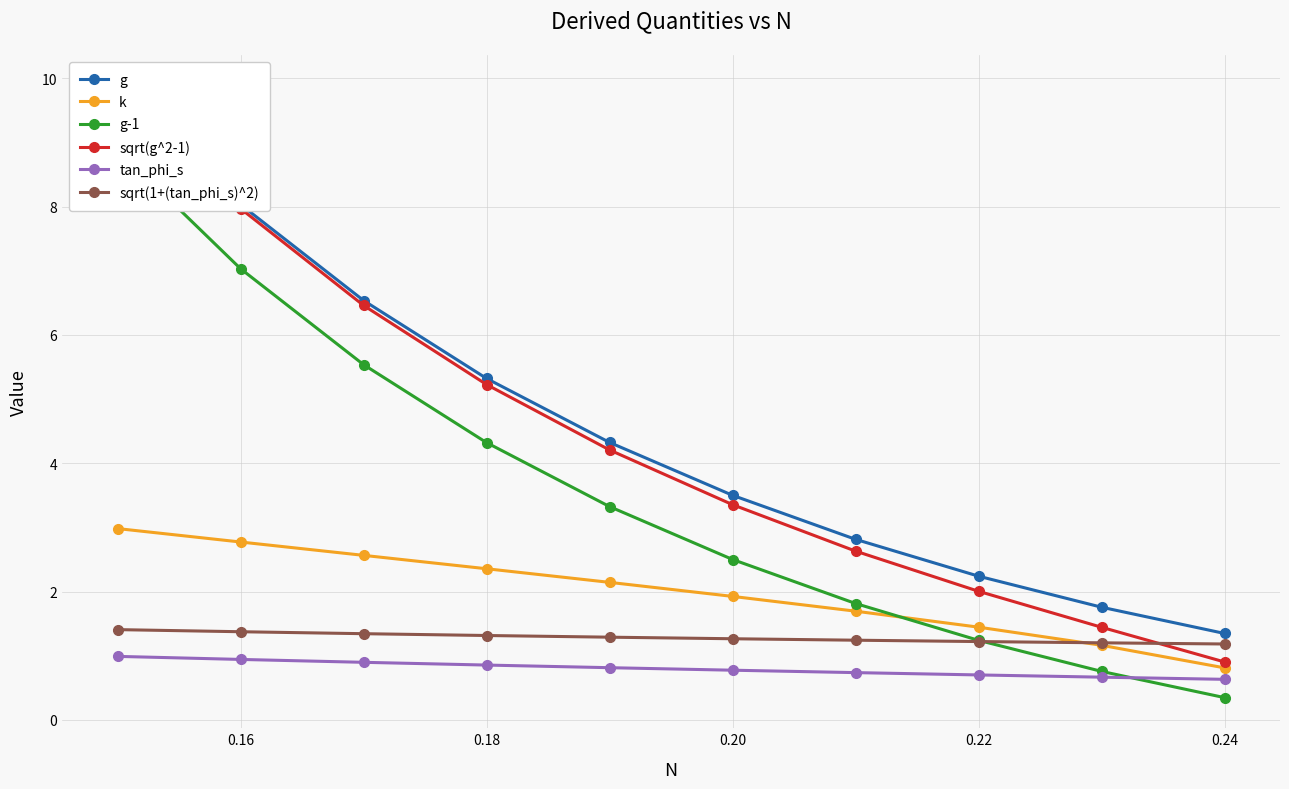

The sqrt(1+(tan_phi_s)^2) series shows 1.2 at 0.24. True or false?

True